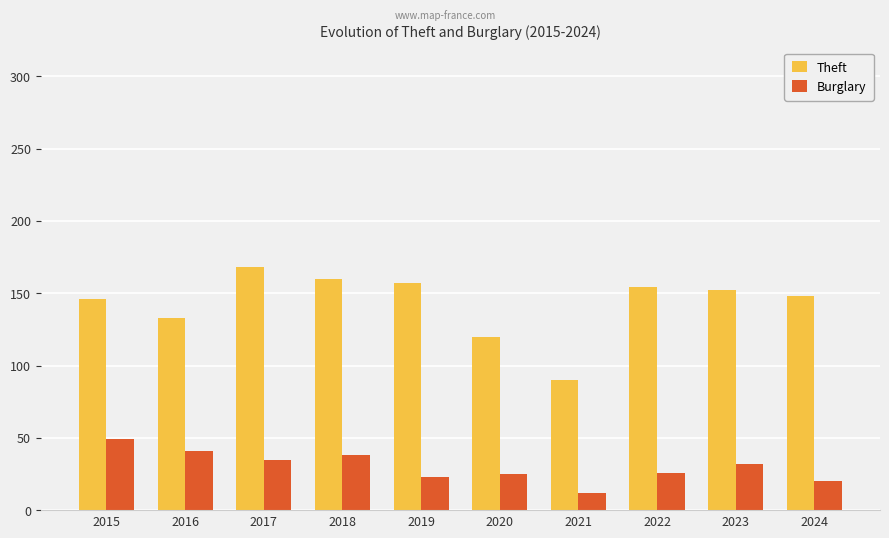

The Theft series shows 57 at 2018. True or false?

False